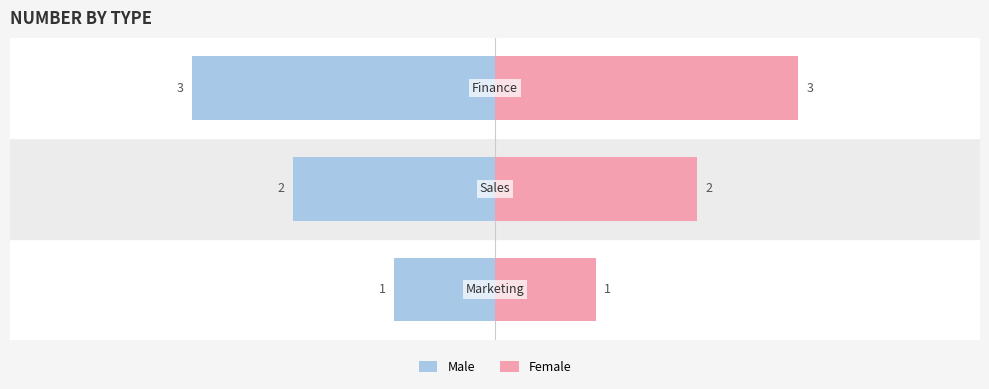

How many groups of bars are there?

3